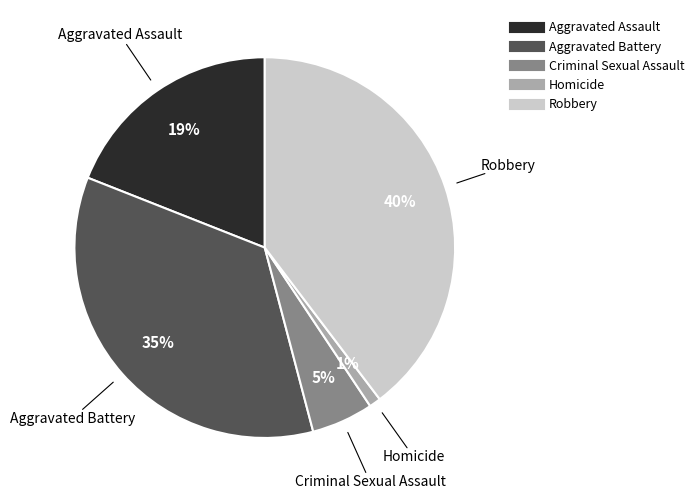

True or false: Aggravated Battery accounts for 24% of the total.

False